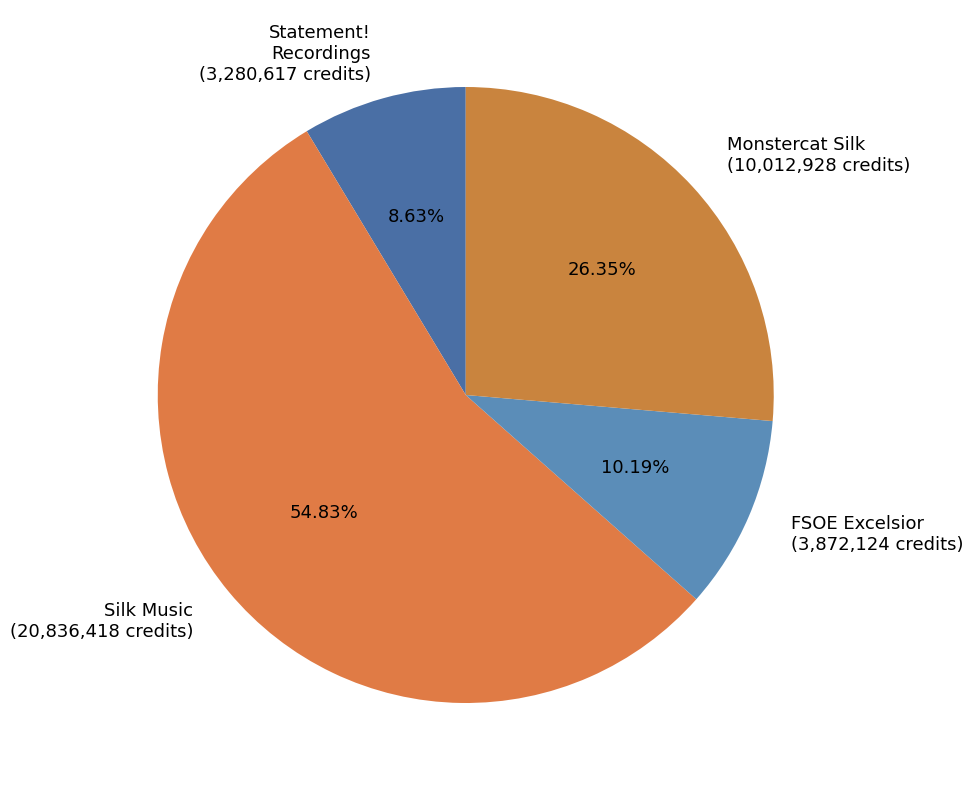

How many slices are in this pie chart?

4